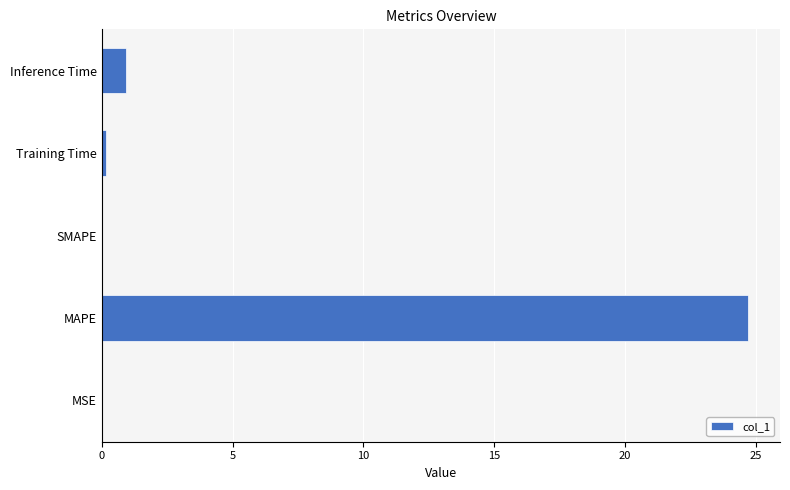

The chart shows a value of 0.0 at SMAPE. True or false?

True